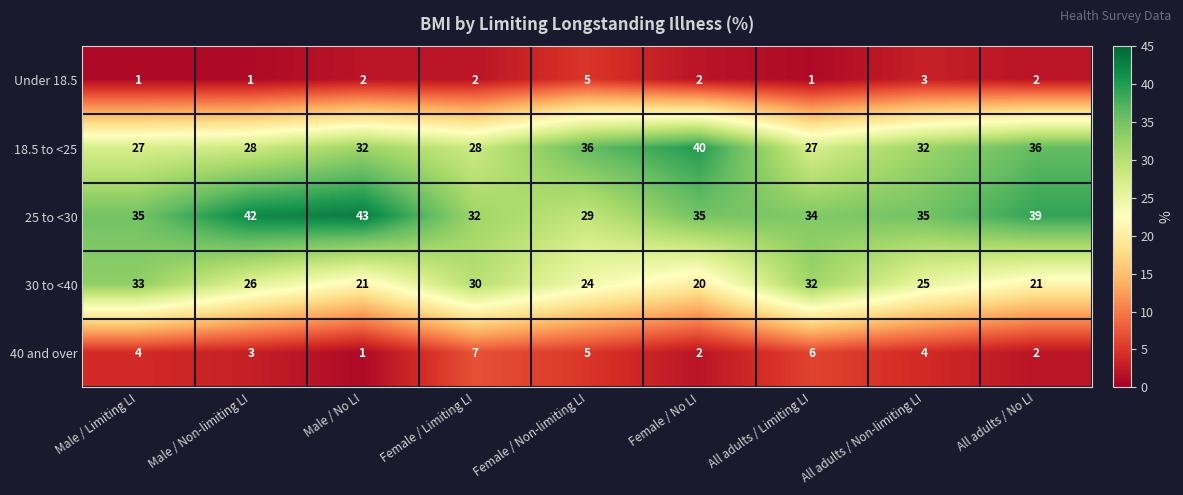

What is the total value across all series at Male / Limiting LI?

100